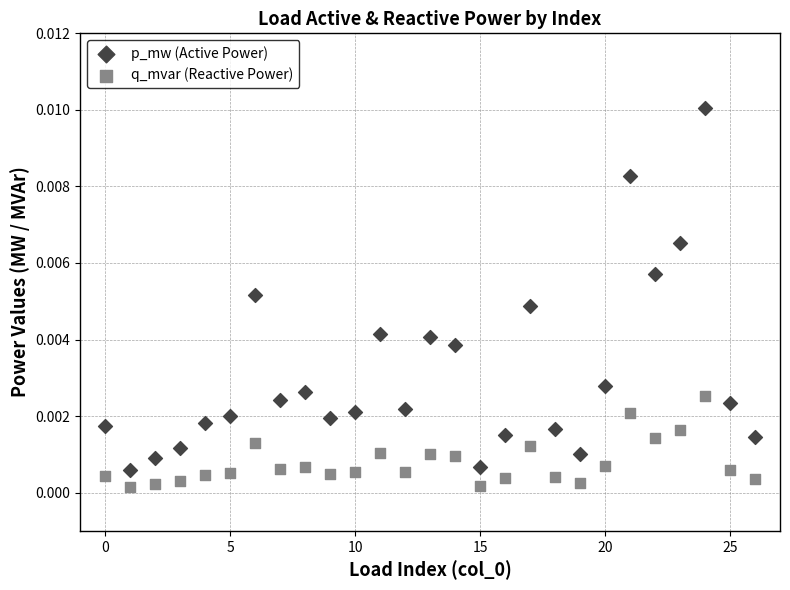

Which series reaches the maximum Y coordinate?

p_mw (Active Power)